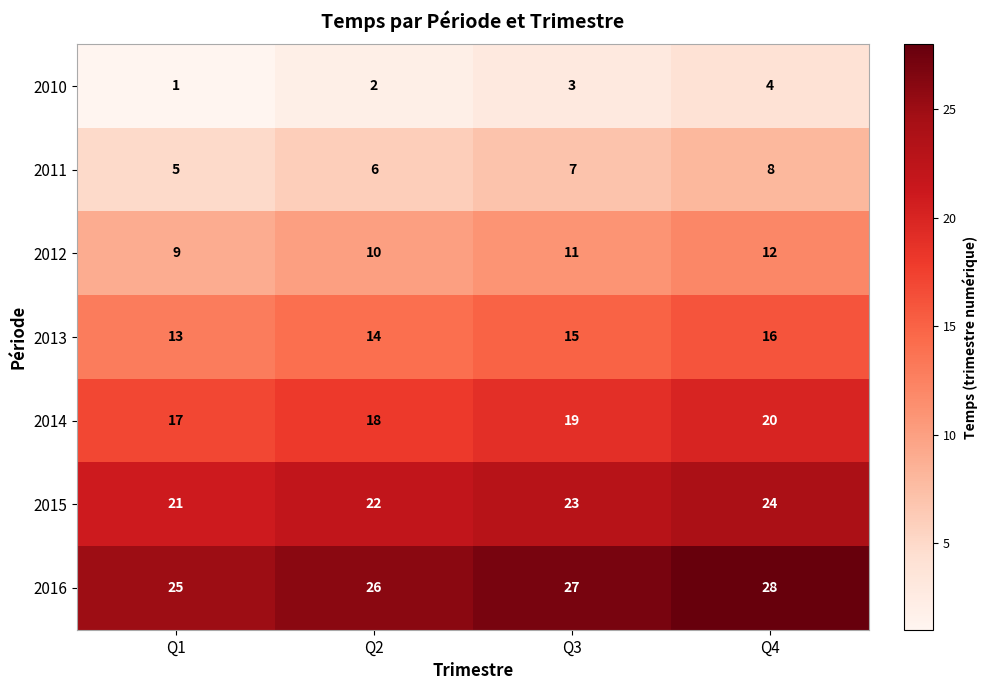

What is the sum of the 2013 values at Q3 and Q1?

28